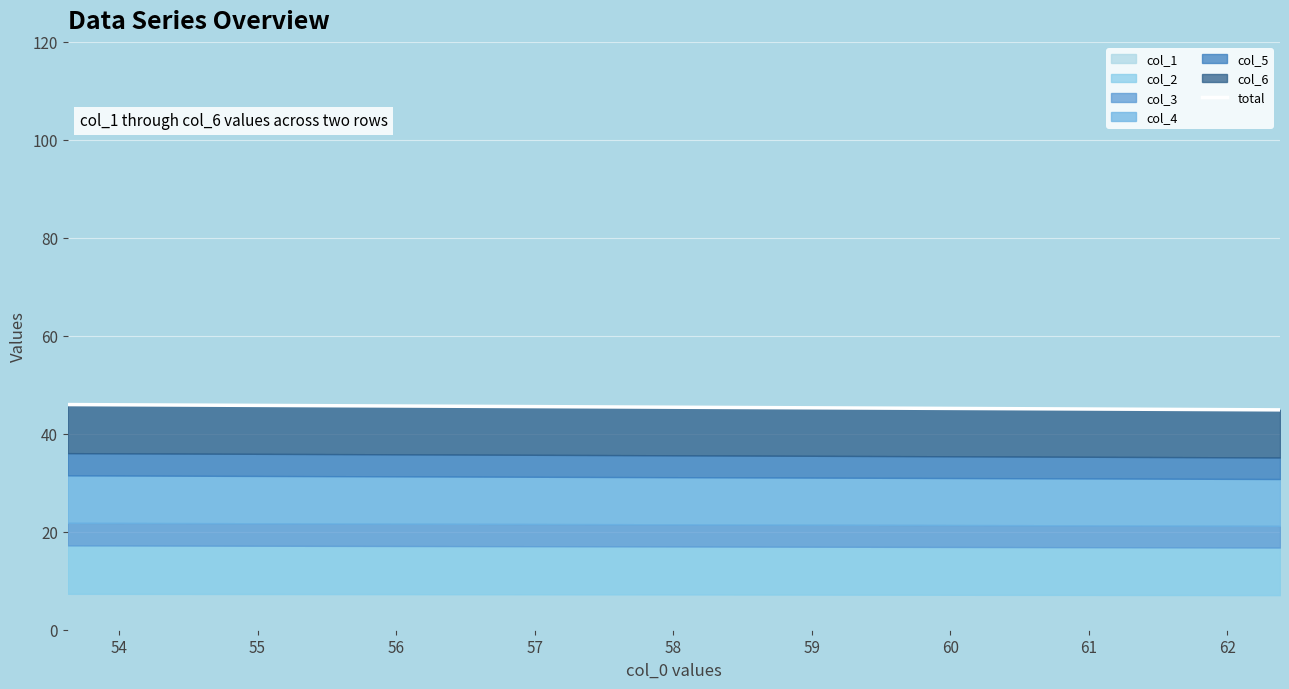

Read the value at 56.

45.8